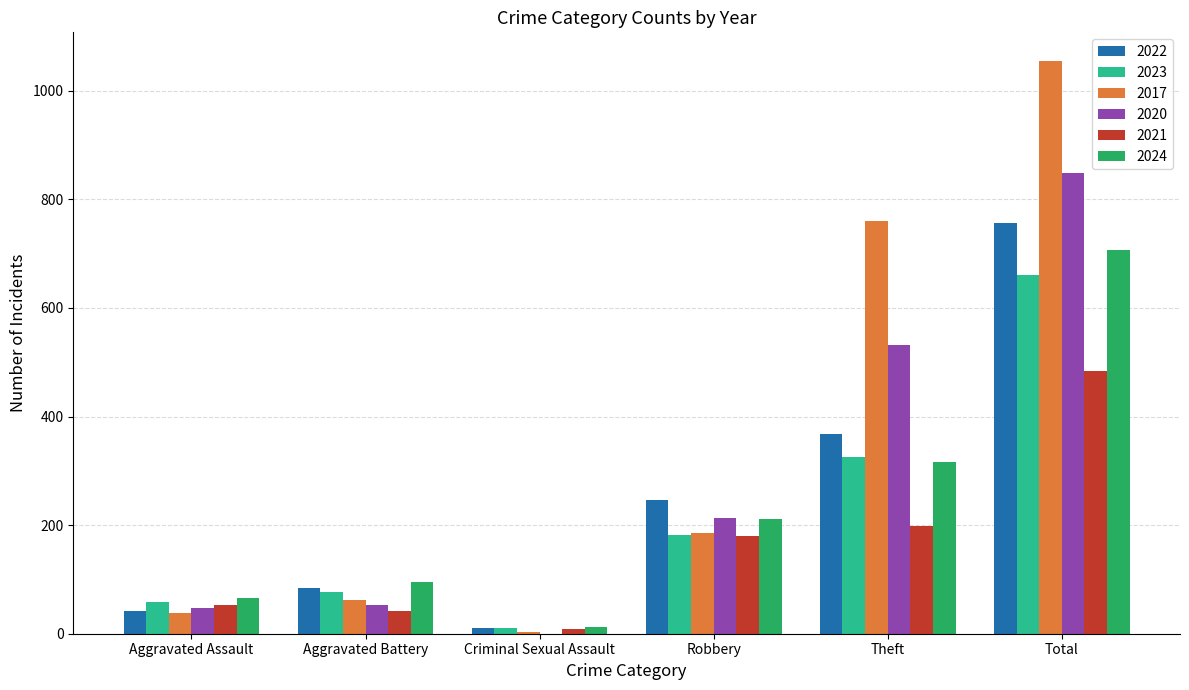

At which category does the chart reach its peak across all series?

Total